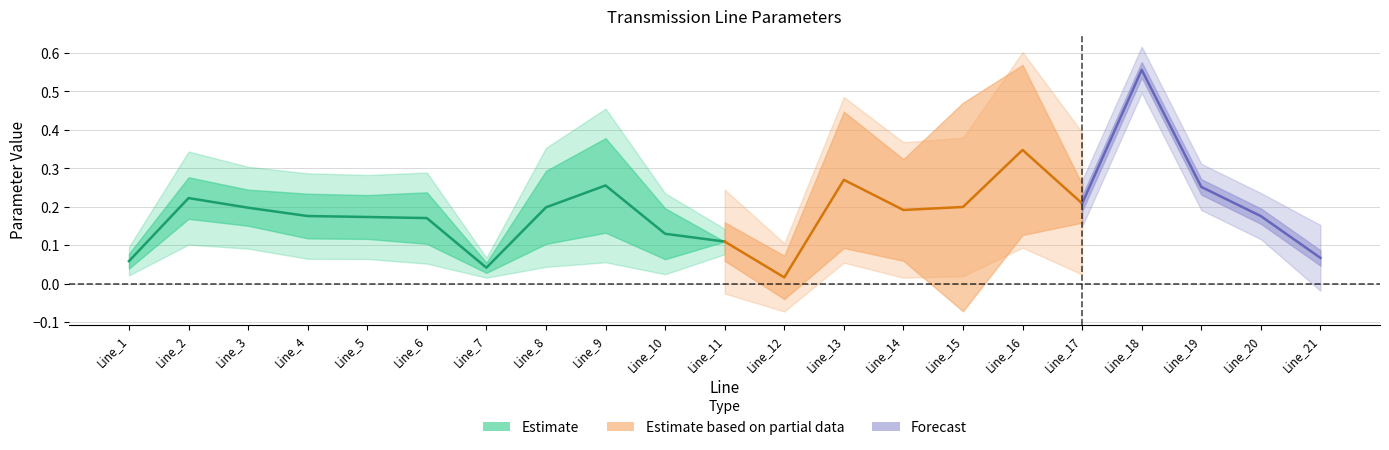

What is the spread (max minus min) of values at Line_3?

0.2